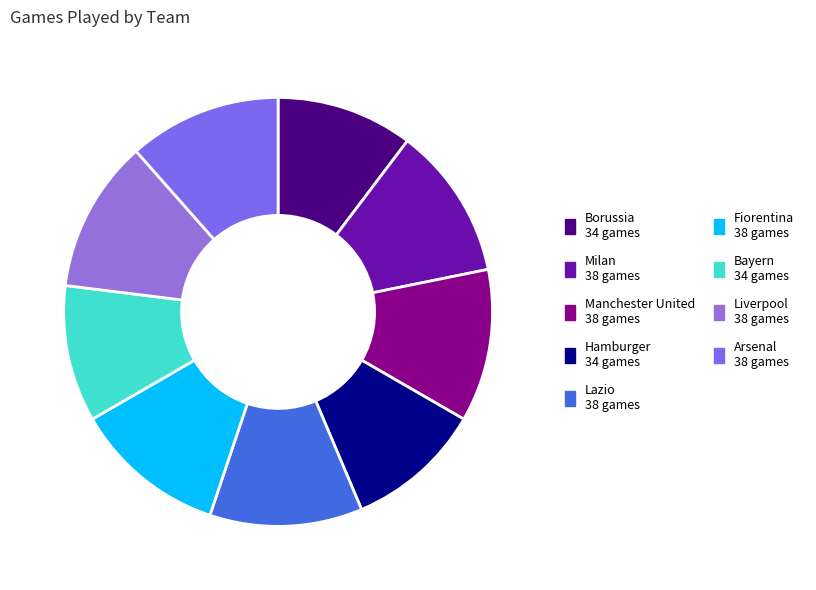

Which slice is the largest?

Milan